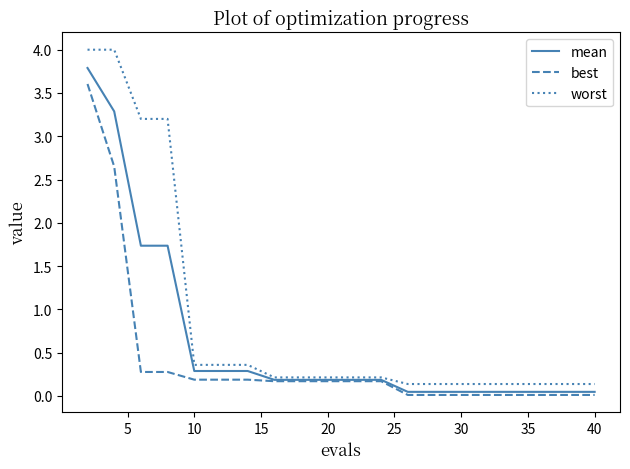

Rank the series by their average value, from highest to lowest.

worst, mean, best